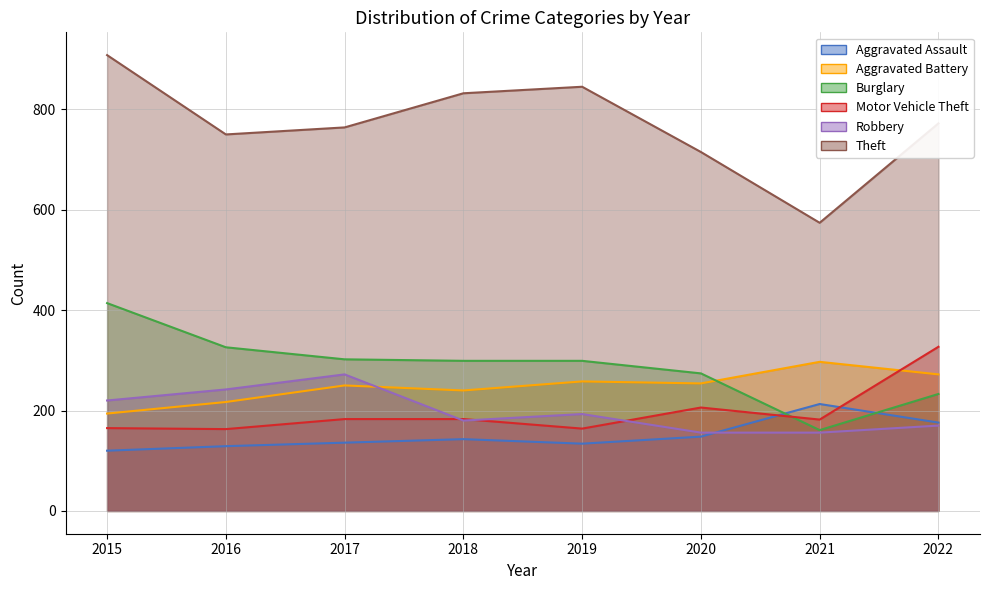

At which category is the sum across all series the highest?

2015